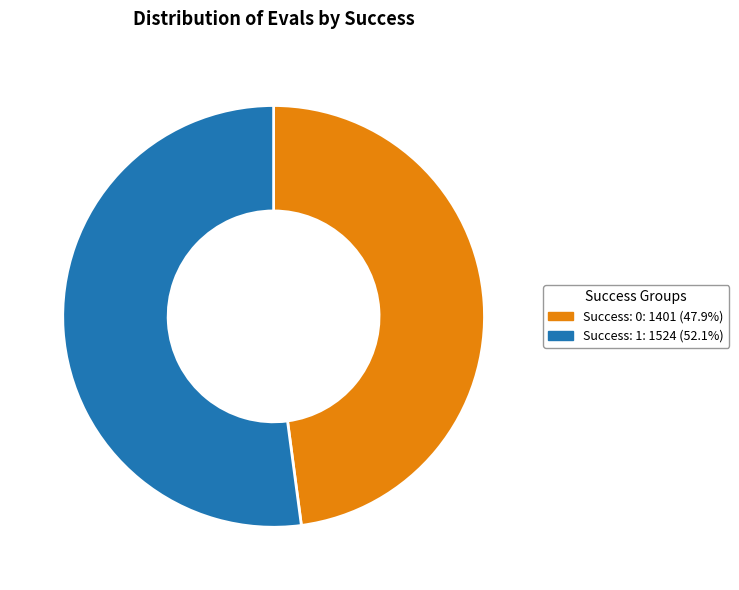

Does any single category account for the majority?

Yes